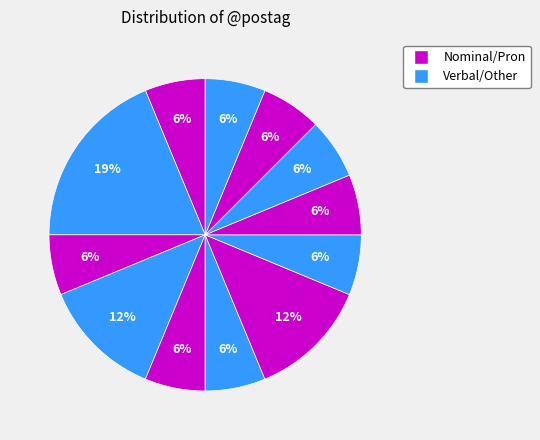

To the nearest percent, what is the average slice percentage?

8%